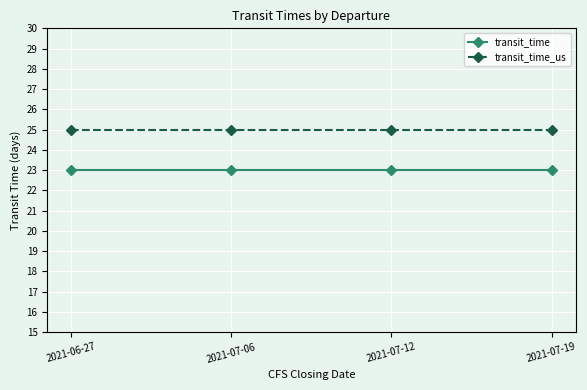

What is the sum of the transit_time_us values at 2021-07-06 and 2021-07-12?

50